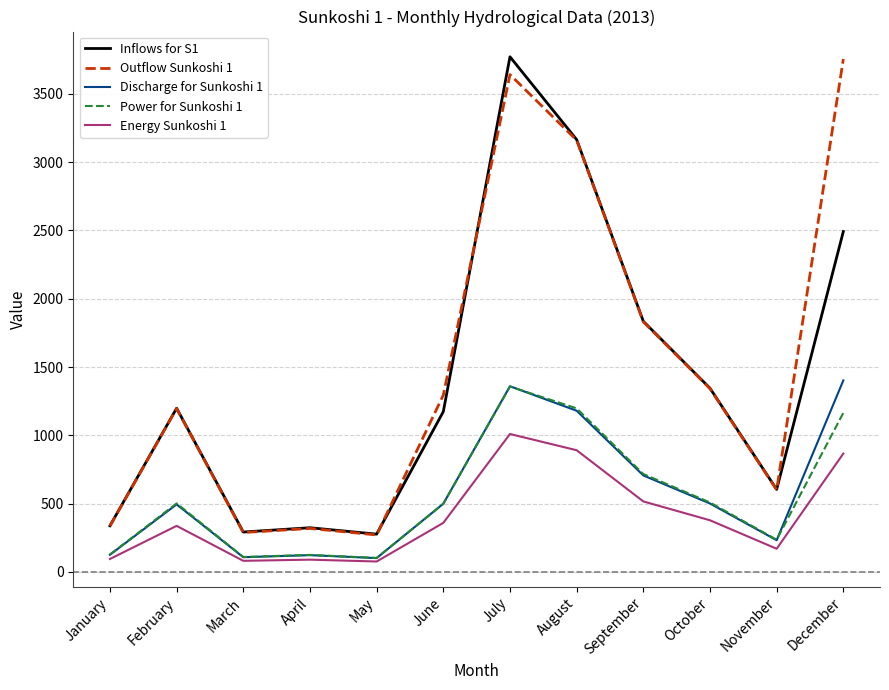

At which label does Inflows for S1 reach its peak?

July